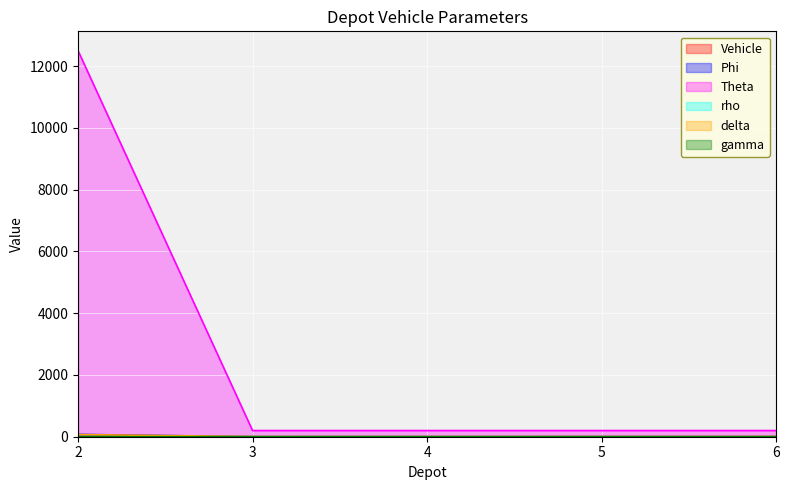

The Phi series shows 1.7 at 3. True or false?

False